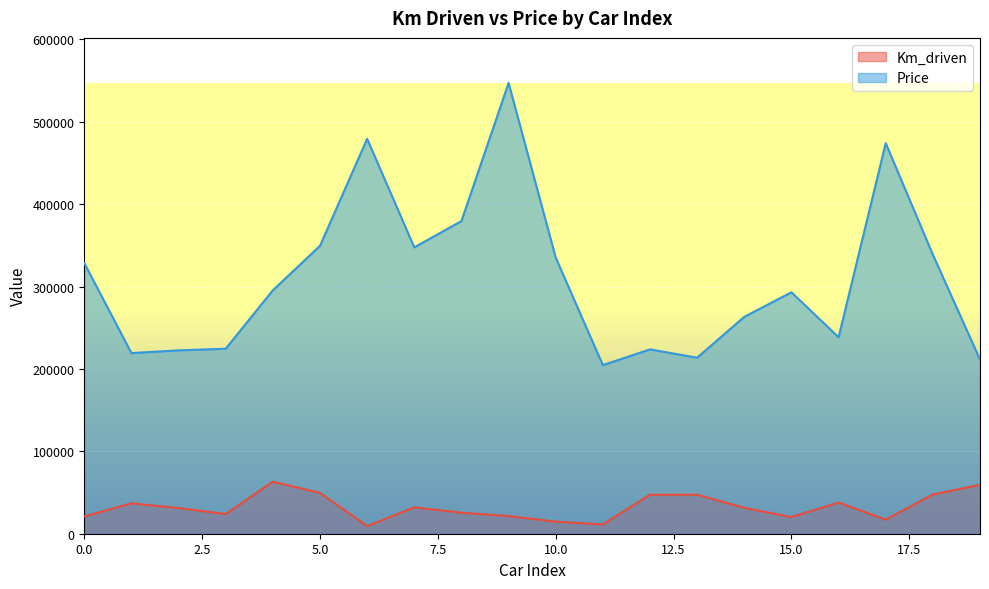

What is the value of the Km_driven point at the 18th from the left?

17078